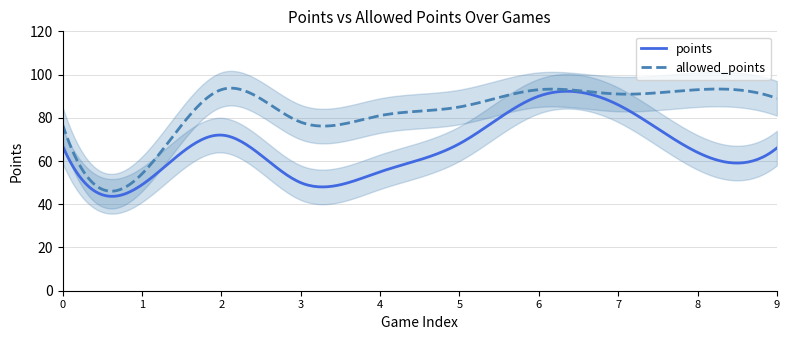

Does the chart display data point markers on the line(s)?

No